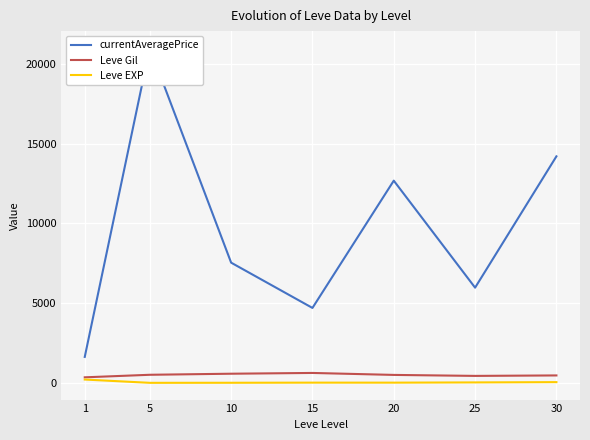

True or false: Leve Gil and currentAveragePrice cross at least once.

False